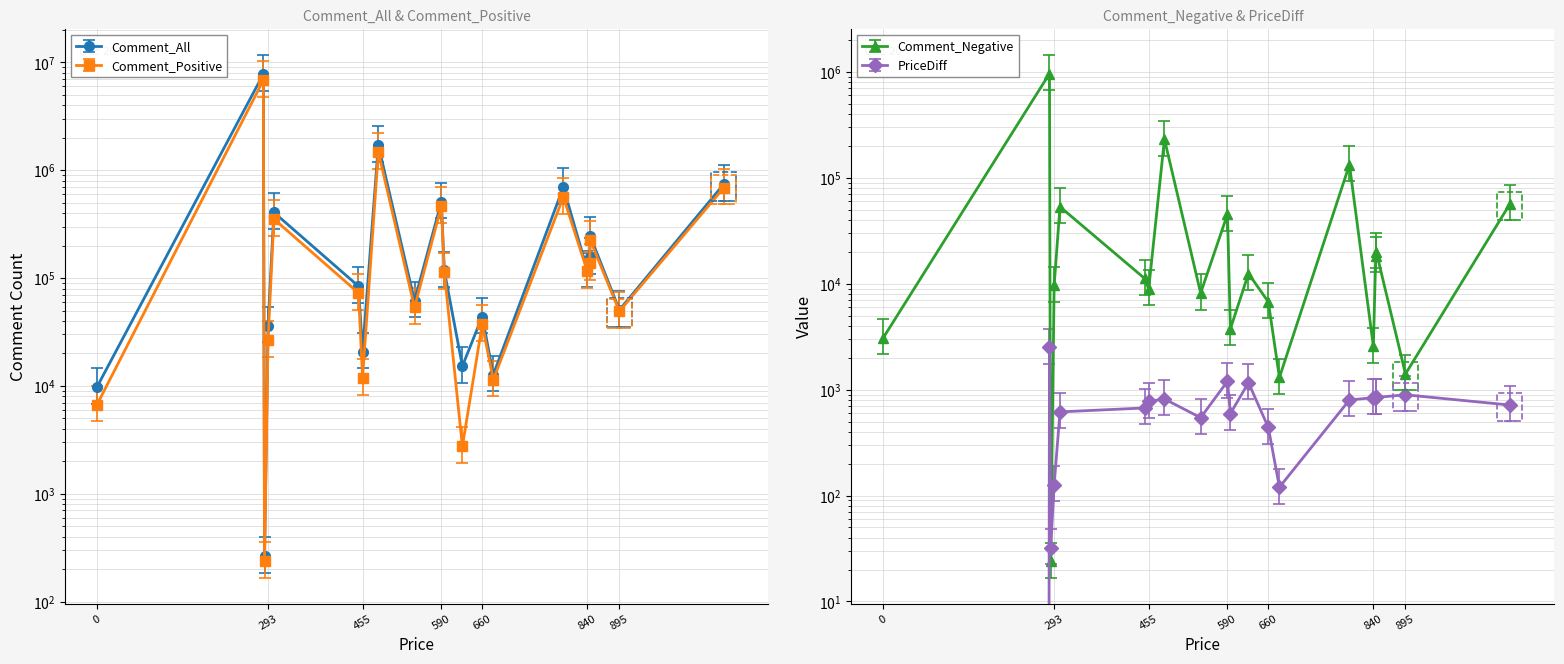

What is the difference between the second highest and minimum values in the Comment_All series?

1709120